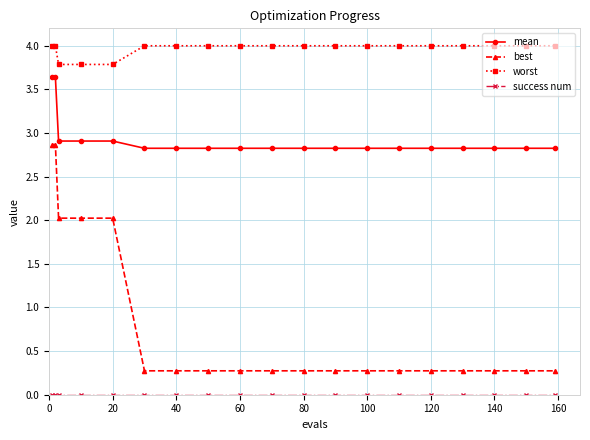

What is the difference between the second highest and second lowest values in the best series?

2.6